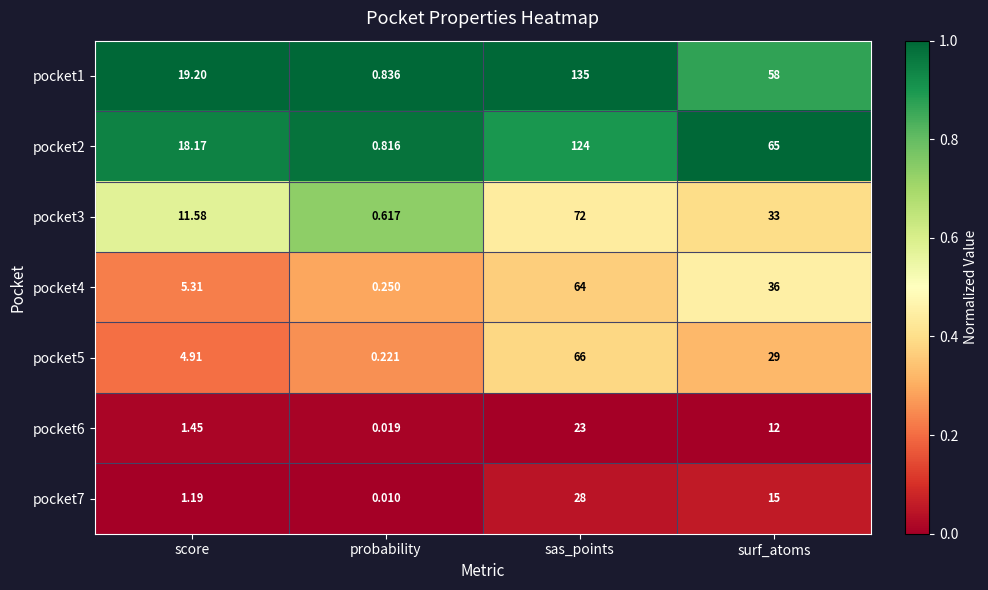

At which label is pocket4 closest to 32?

surf_atoms